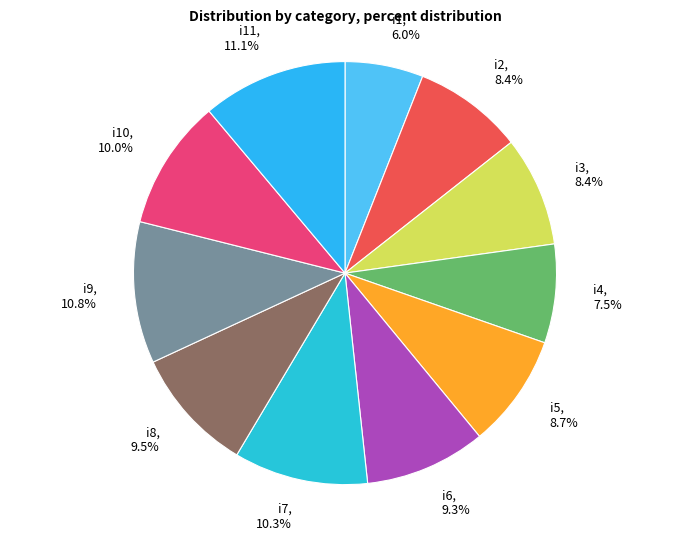

Which has a higher value, i1 or i3?

i3